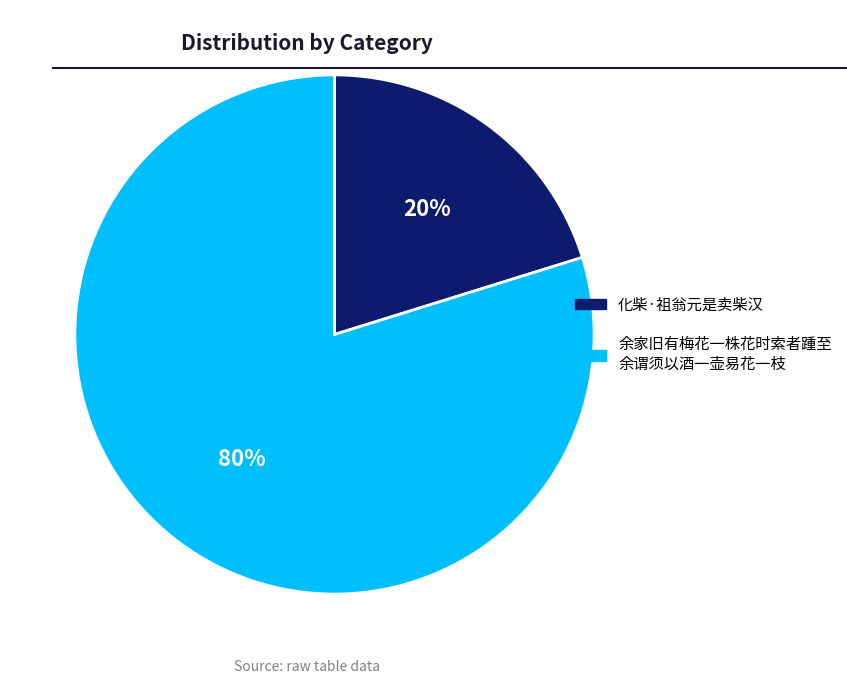

To the nearest percent, what is the difference between the largest and smallest slice percentages?

60%